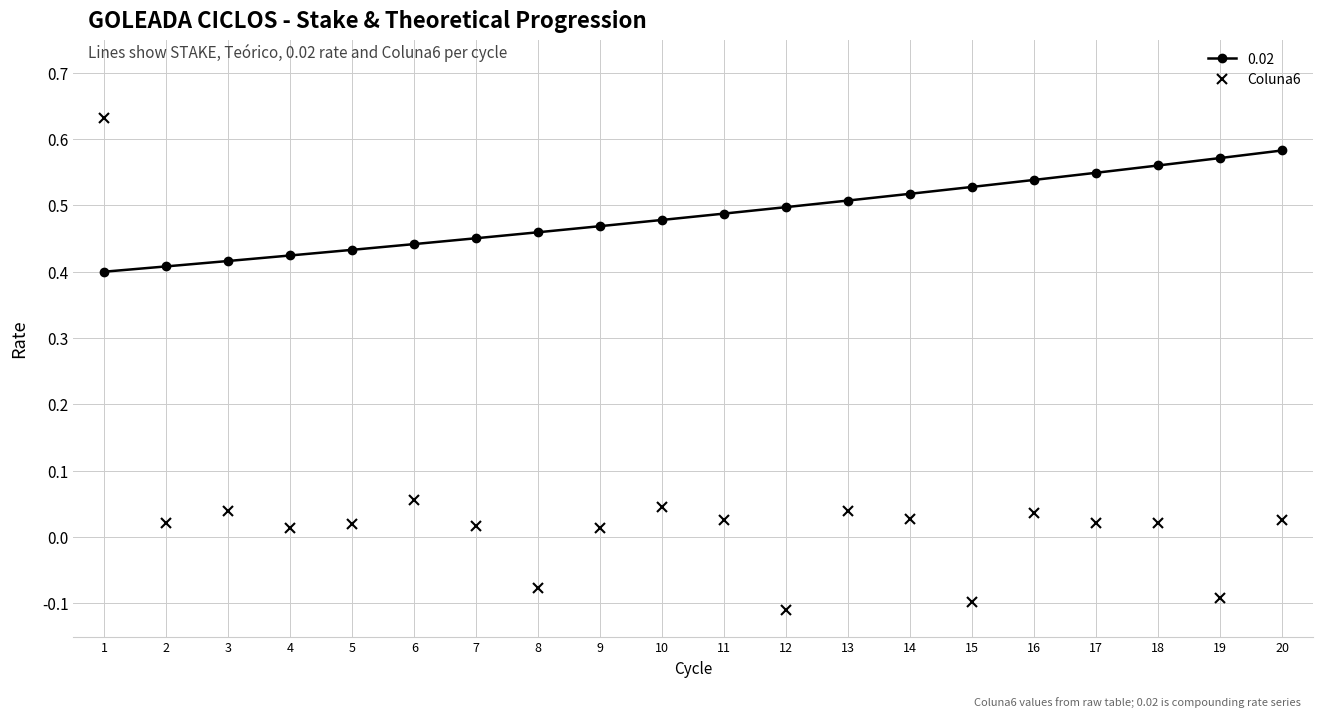

What is the sum of all Coluna6 values?

0.7